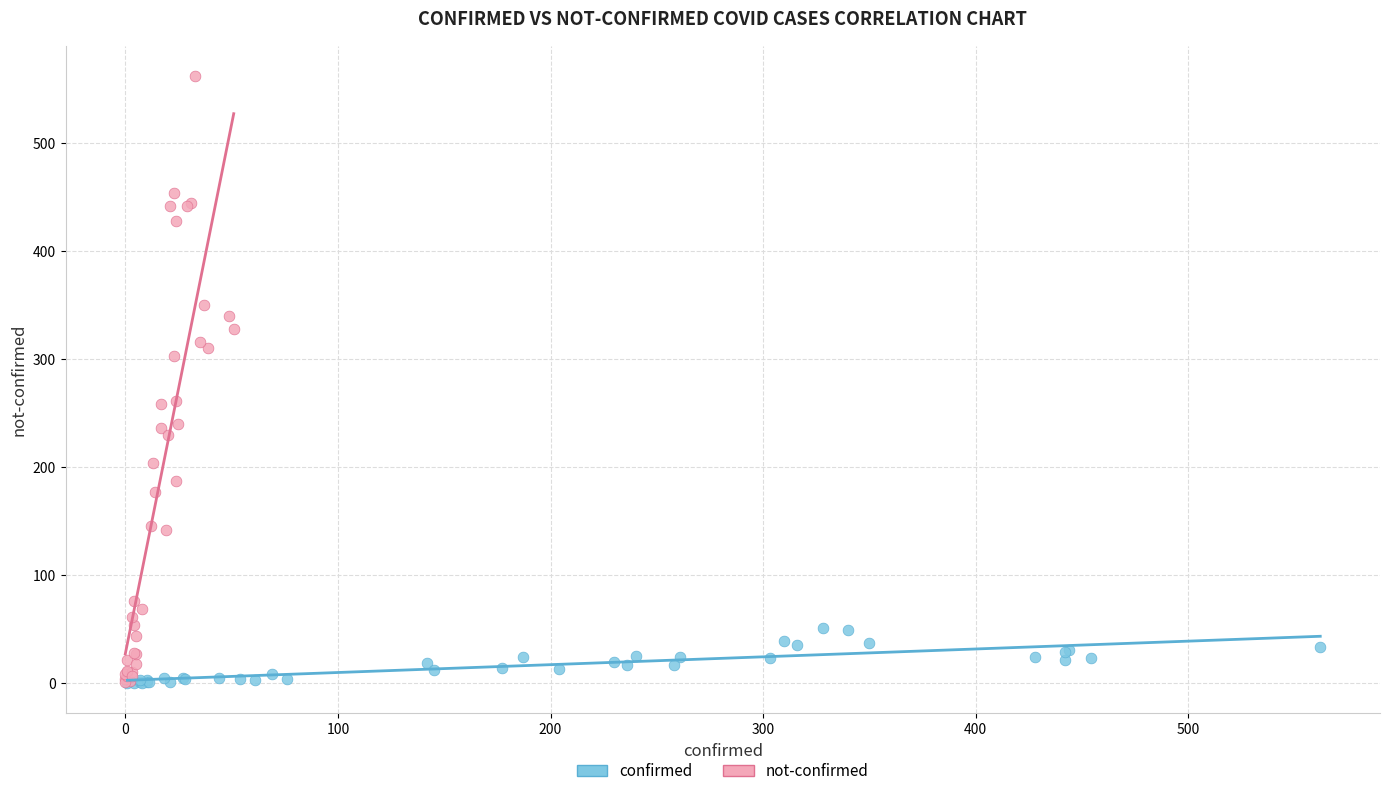

Which series has the widest spread of Y values?

not-confirmed